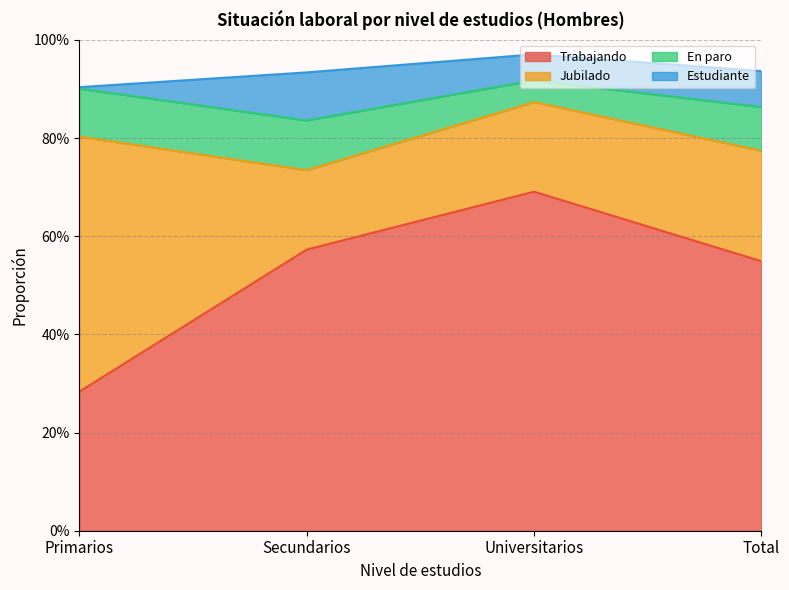

How many Trabajando values are between 0 and 1?

4